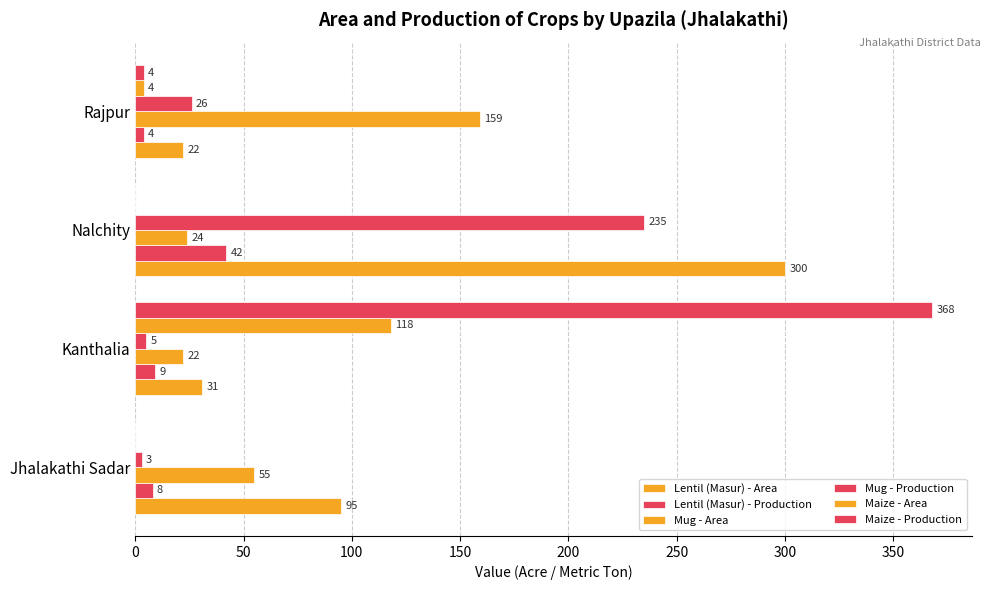

What is the average value of the Maize - Production series?

93